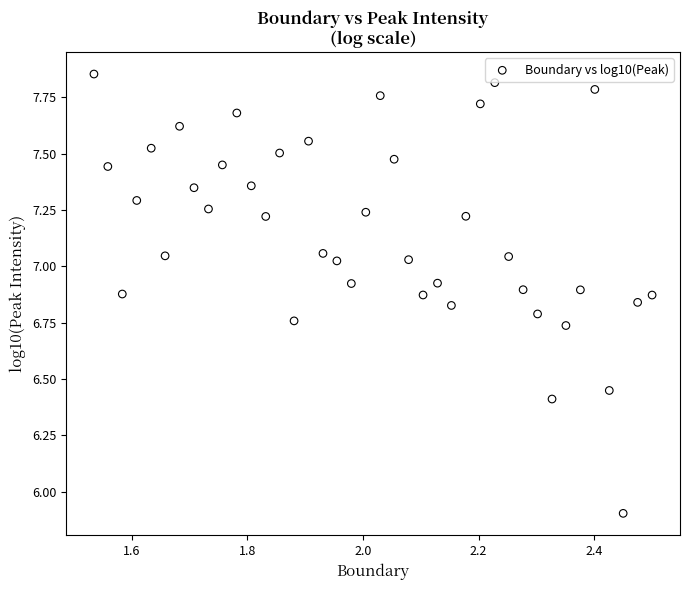

What Y value in the scatter plot is closest to 6?

5.9